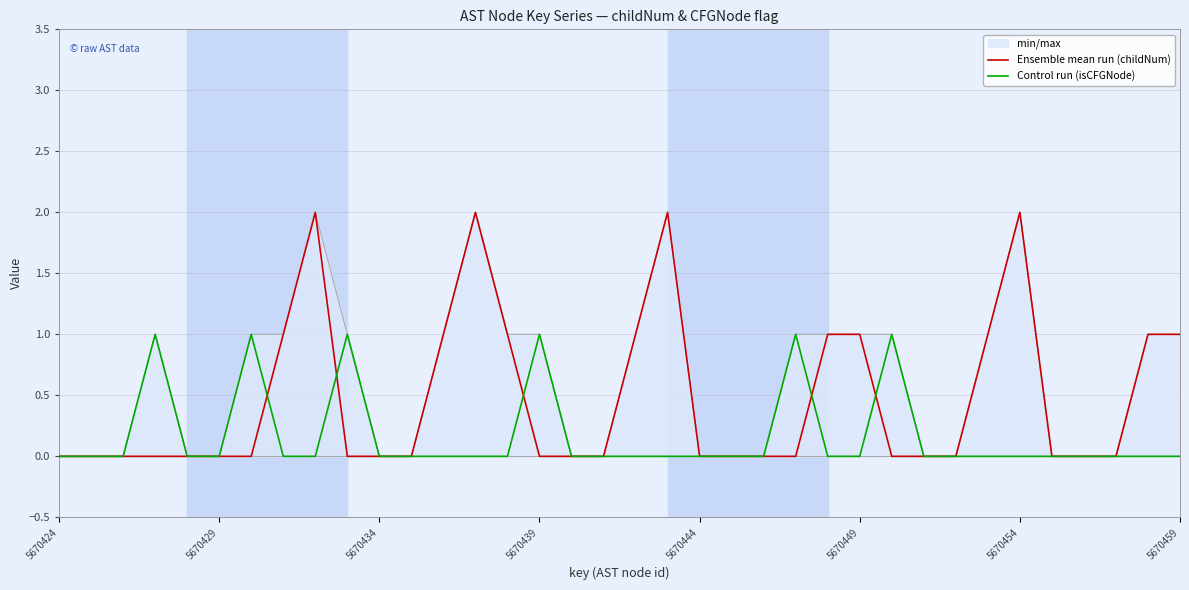

Which series has the largest range (max minus min)?

Ensemble mean run (childNum)